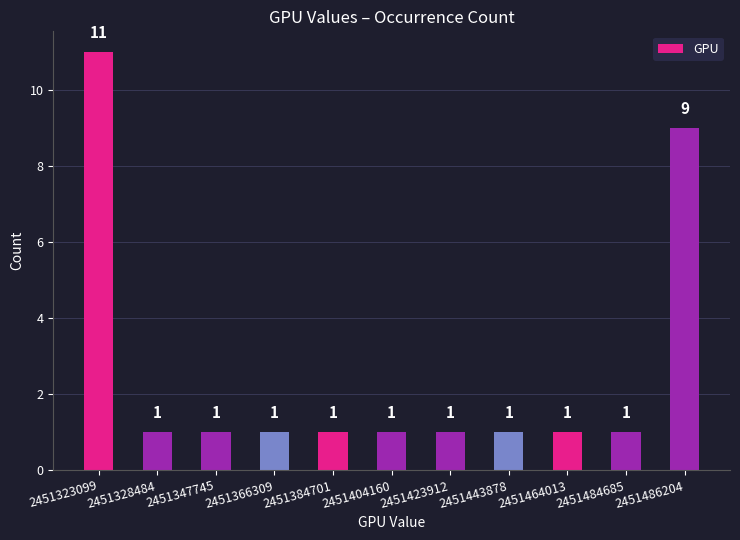

What is the value of the 8th bar from the left?

1